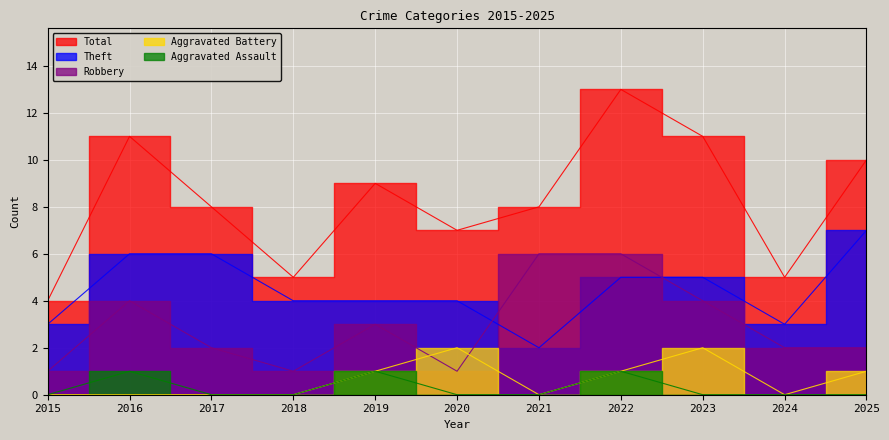

Count the Aggravated Assault values in the range 0 to 1.

11